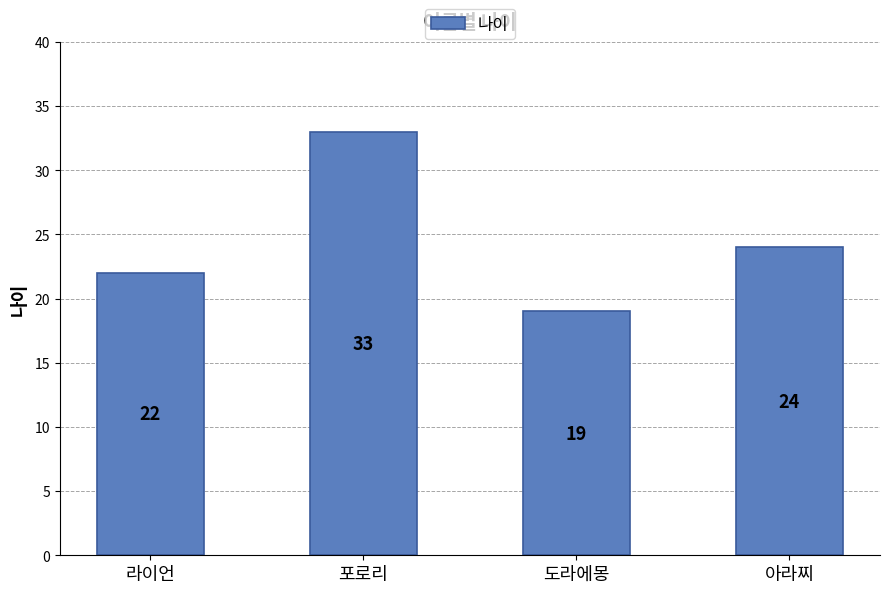

Which has a higher value, 라이언 or 아라찌?

아라찌